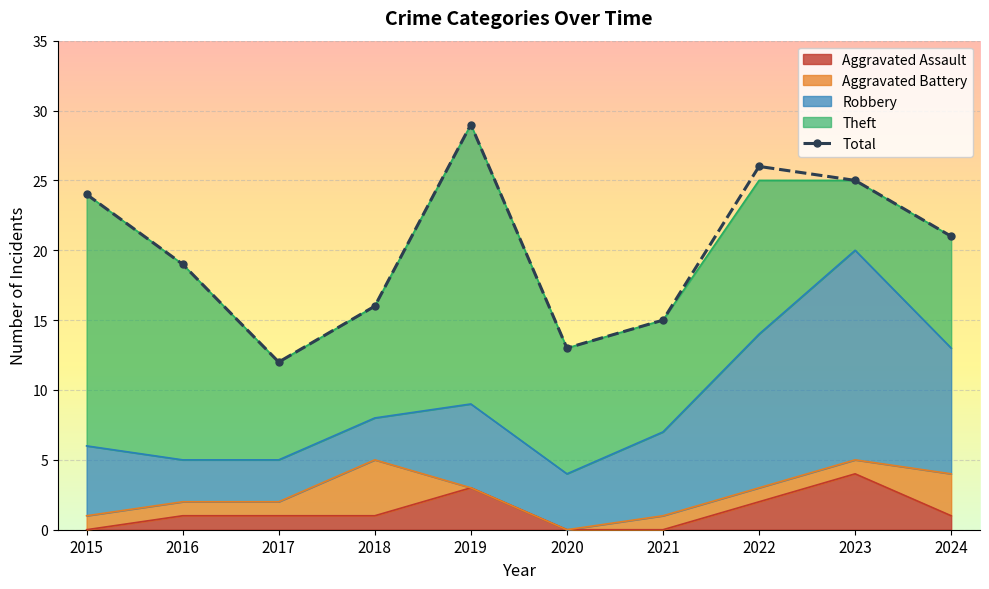

Reading right to left, extract all data points from this chart.

21	25	26	15	13	29	16	12	19	24